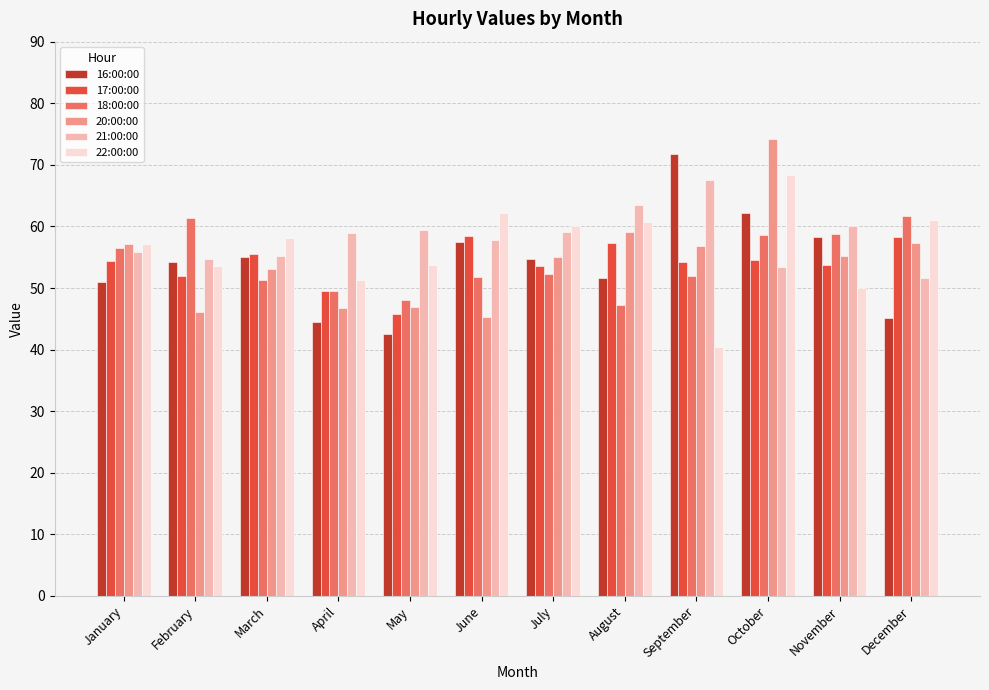

What is the total value across all series at December?

334.9